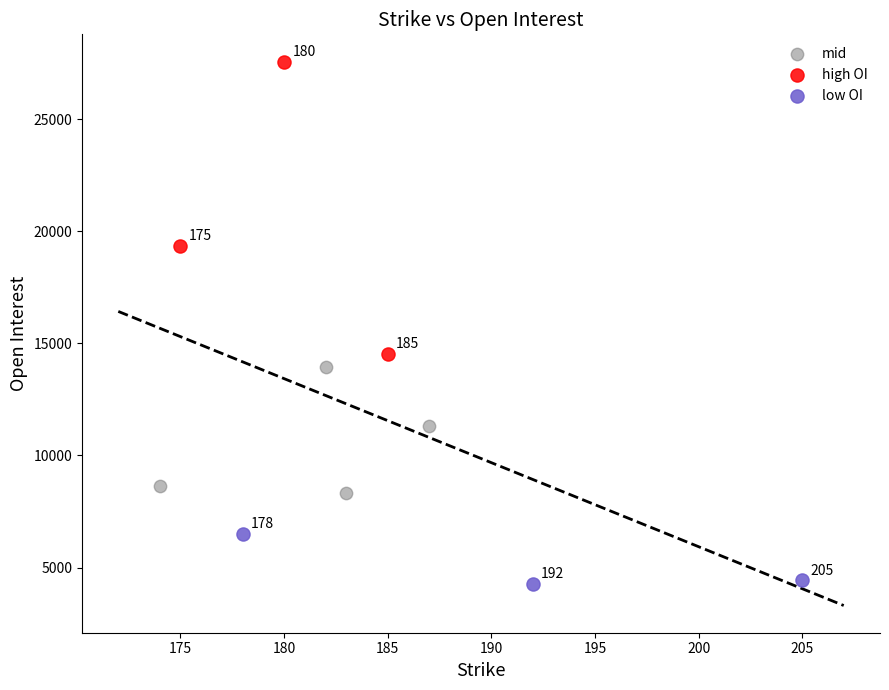

Which series reaches the minimum Y coordinate?

low OI